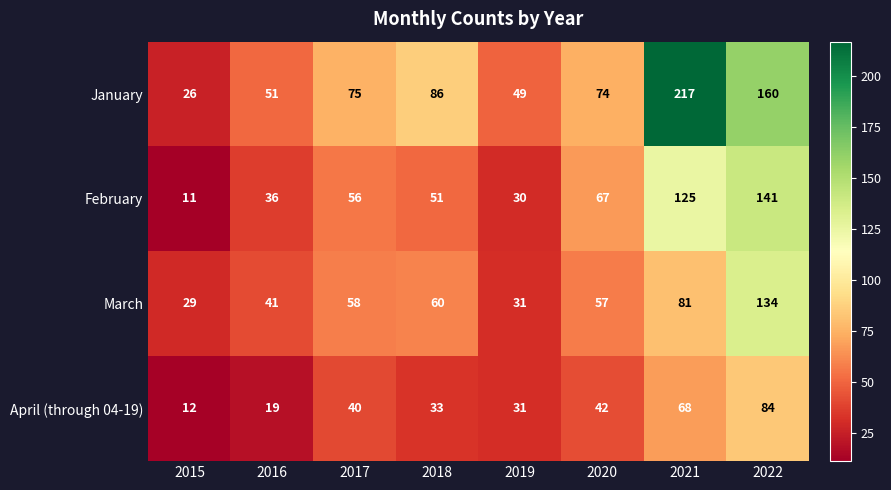

At which label is March closest to 81?

2021